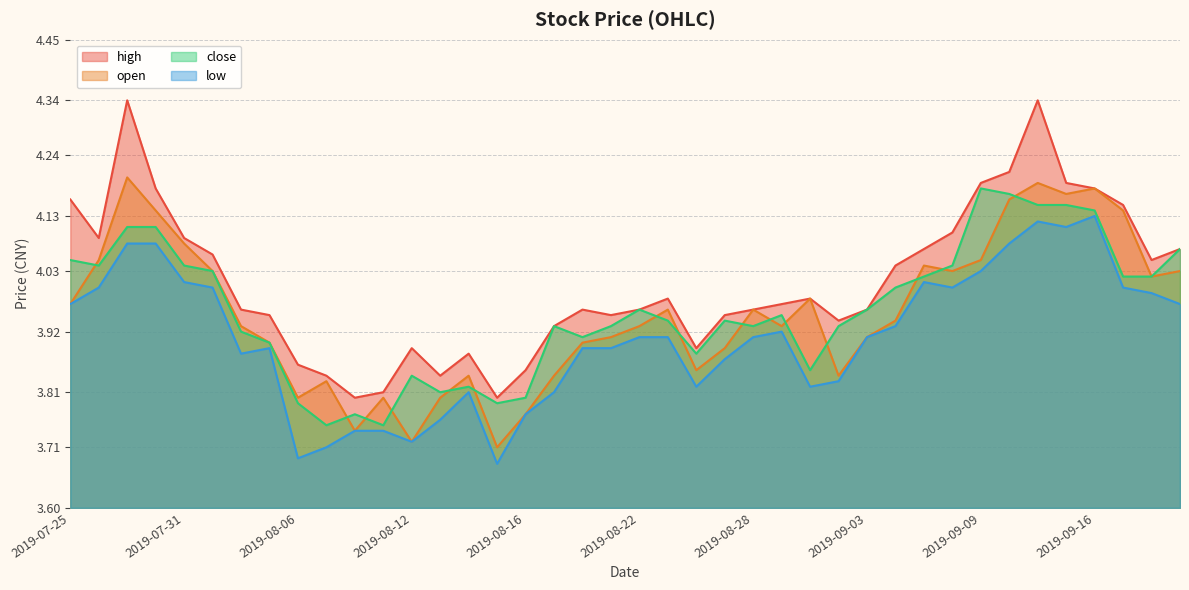

What is the difference between the second highest and minimum values in the close series?

0.4